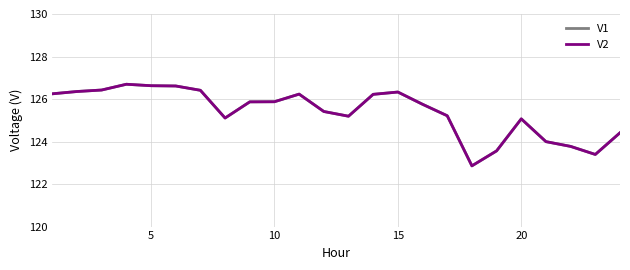

Does the chart display data point markers on the line(s)?

No